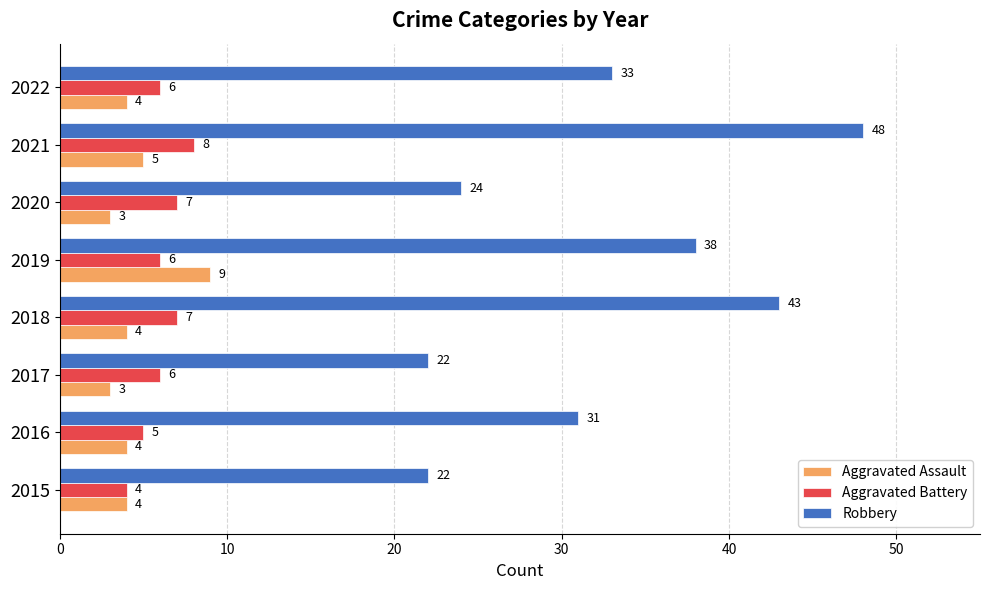

List the series in order of their peak value, lowest first.

Aggravated Battery, Aggravated Assault, Robbery